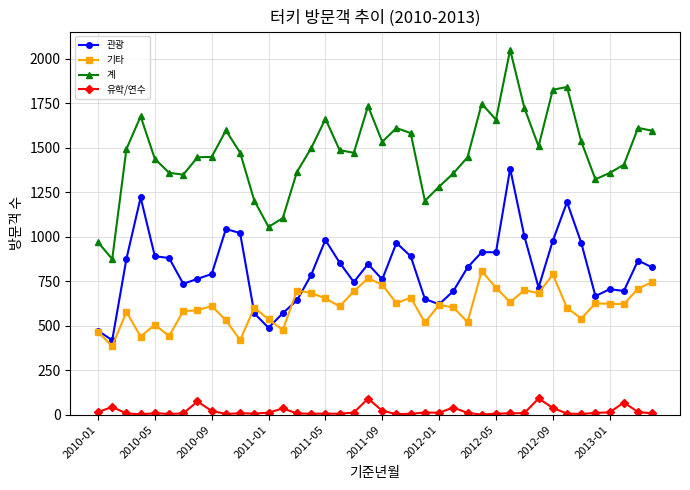

Which series has the largest range (max minus min)?

계